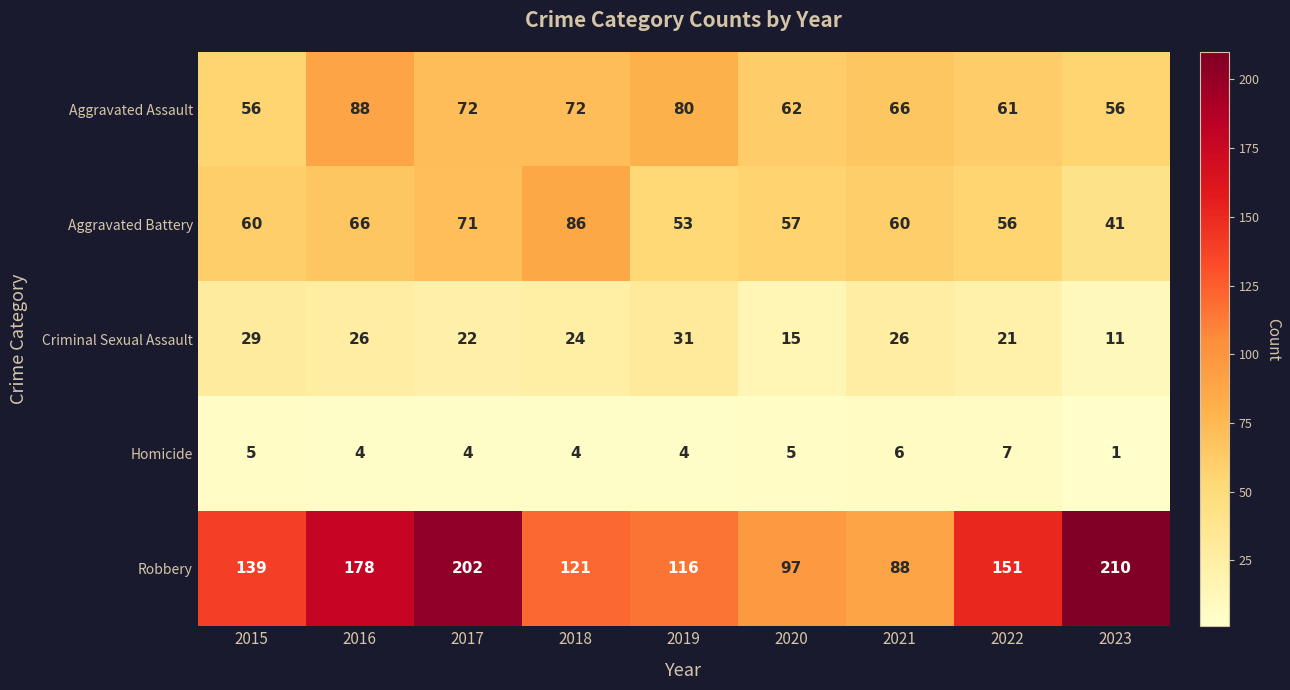

What is the total value across all series at 2023?

319